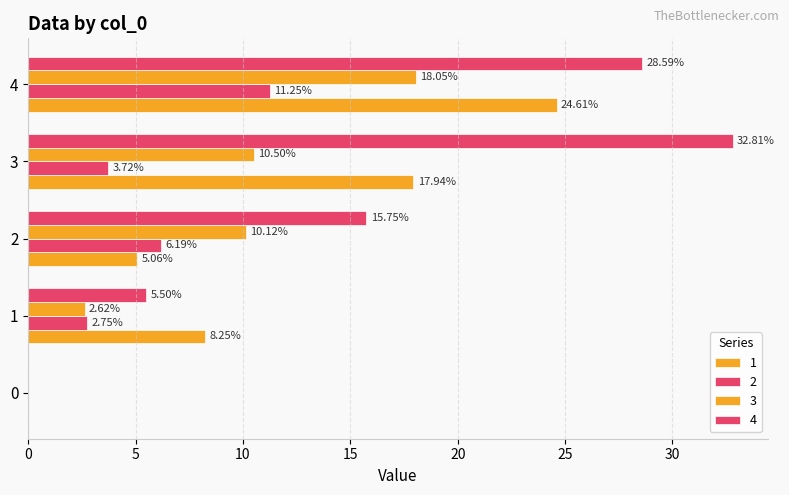

At which label does 4 first exceed 15?

2